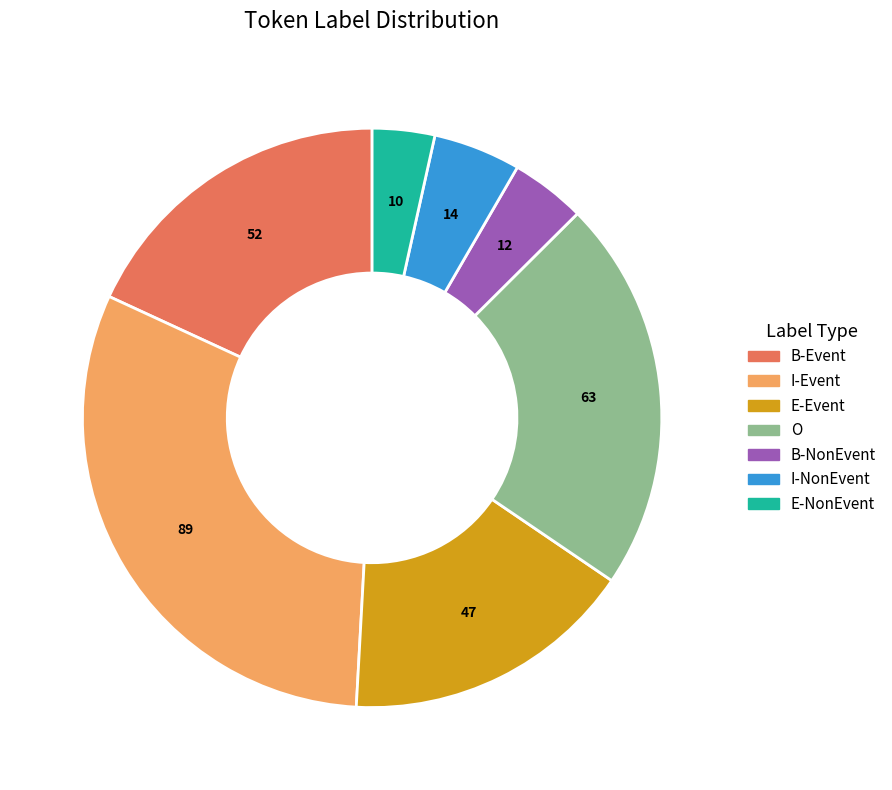

What is the smallest slice in the pie chart?

E-NonEvent